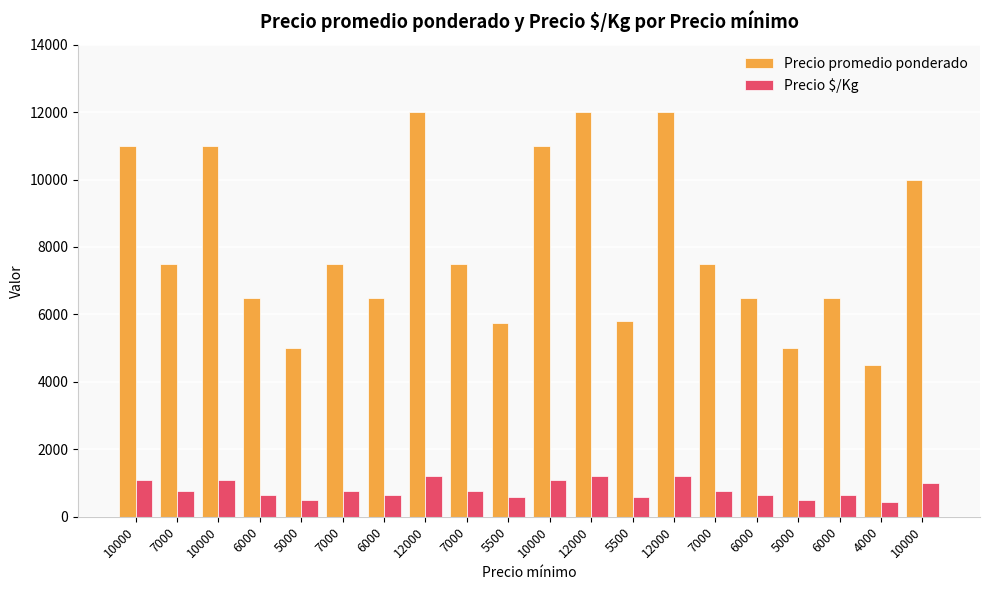

The value of Precio $/Kg at 12000 is 2053. True or false?

False